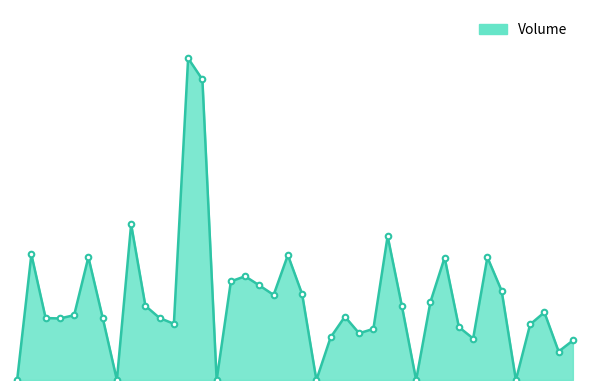

Does the chart have visible grid lines?

No